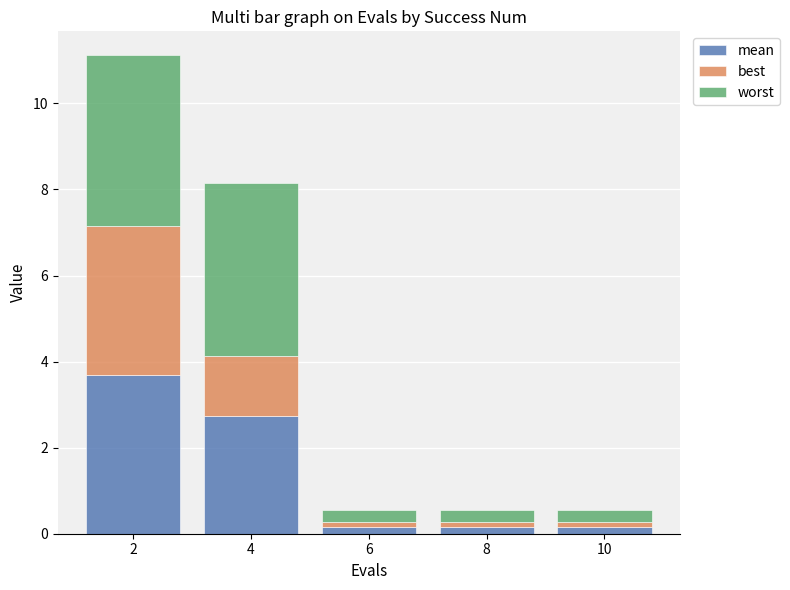

What is the total value across all series at 10?

0.6